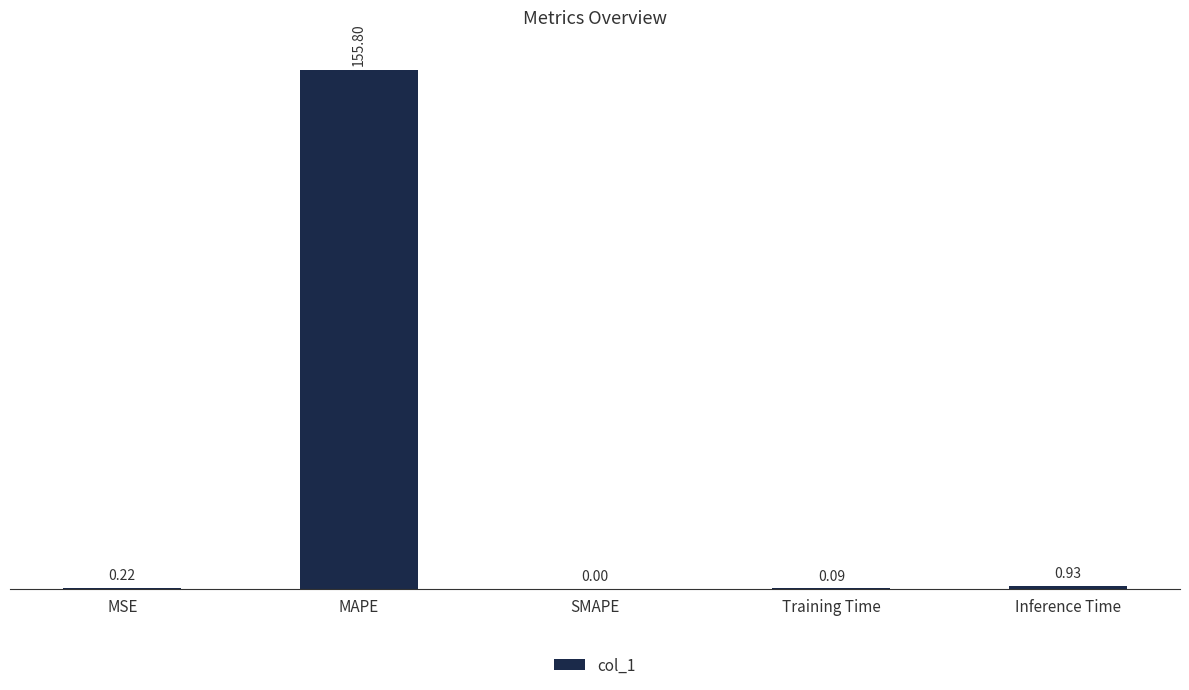

What is the sum of all values?

157.0